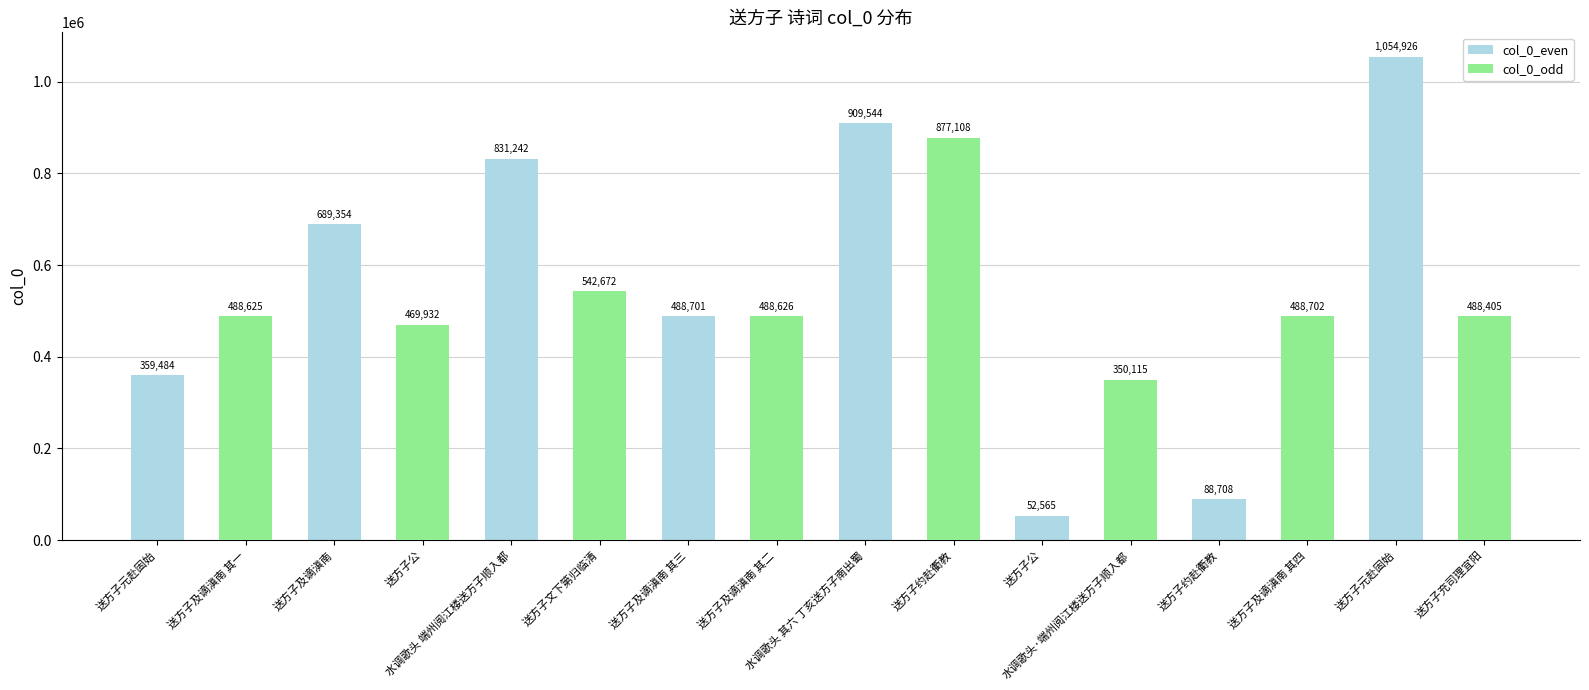

Are the bars grouped side by side (vs. stacked)?

Yes